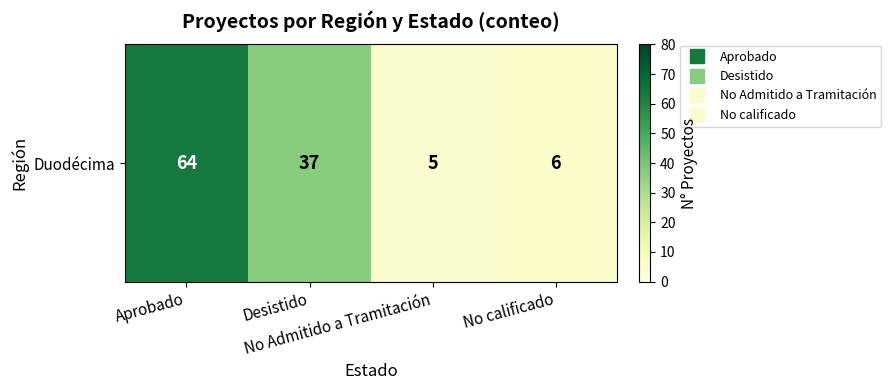

The chart shows a value of 26 at Desistido. True or false?

False